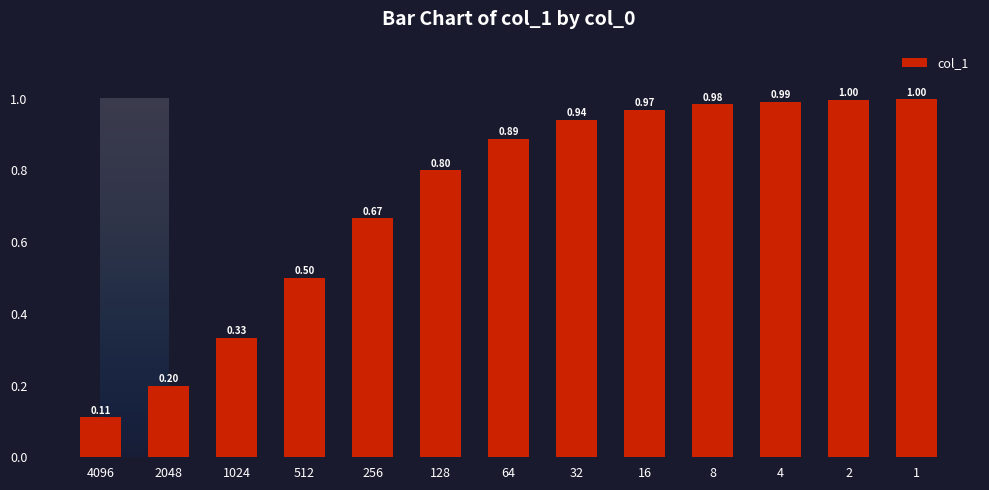

What is the value of the 6th bar from the left?

0.8